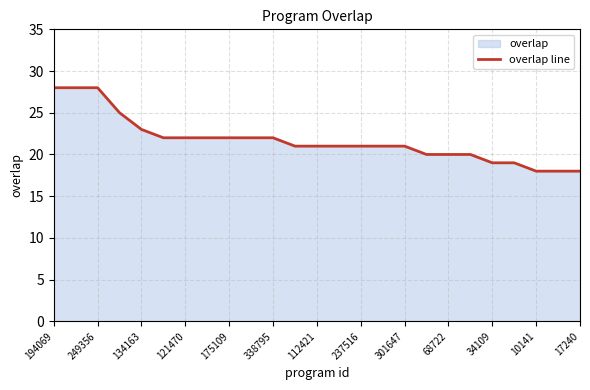

True or false: there are more than 1 points higher than both neighbors.

False